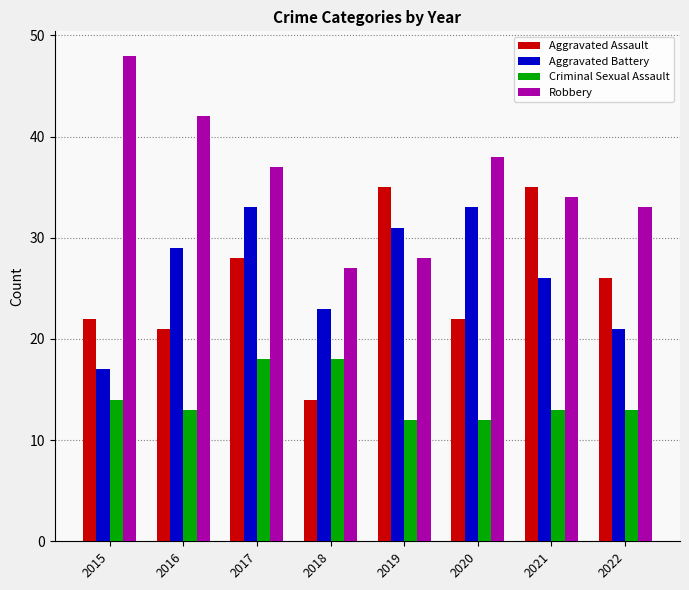

At which category is the sum across all series the highest?

2017